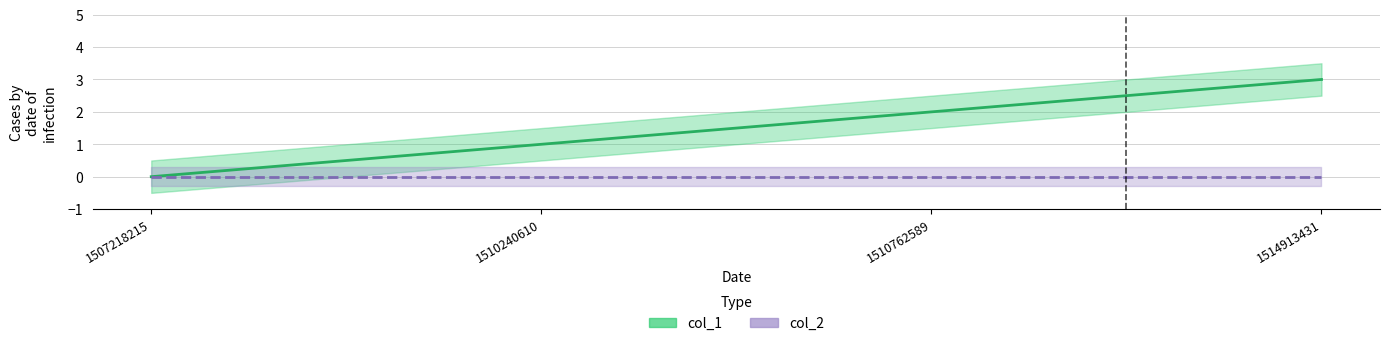

Approximately how many times larger is the value at 1510762589 compared to 1510240610?

2.0